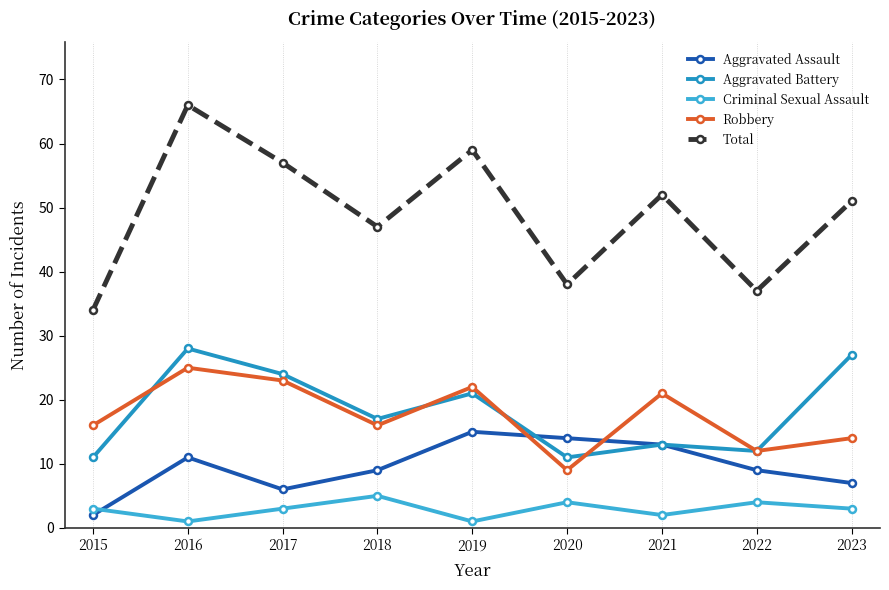

What is the difference between the maximum and second lowest values in the Total series?

29